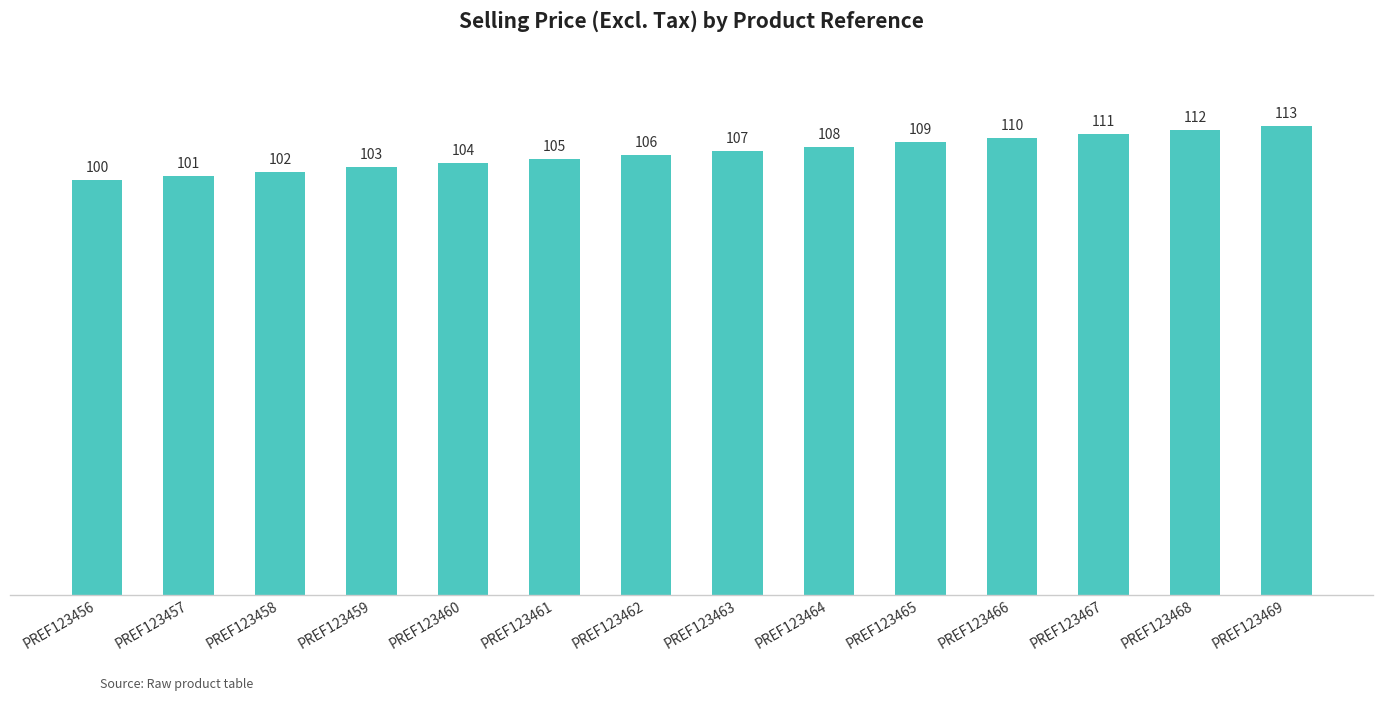

What value does the data have at PREF123462, to the nearest 10?

110